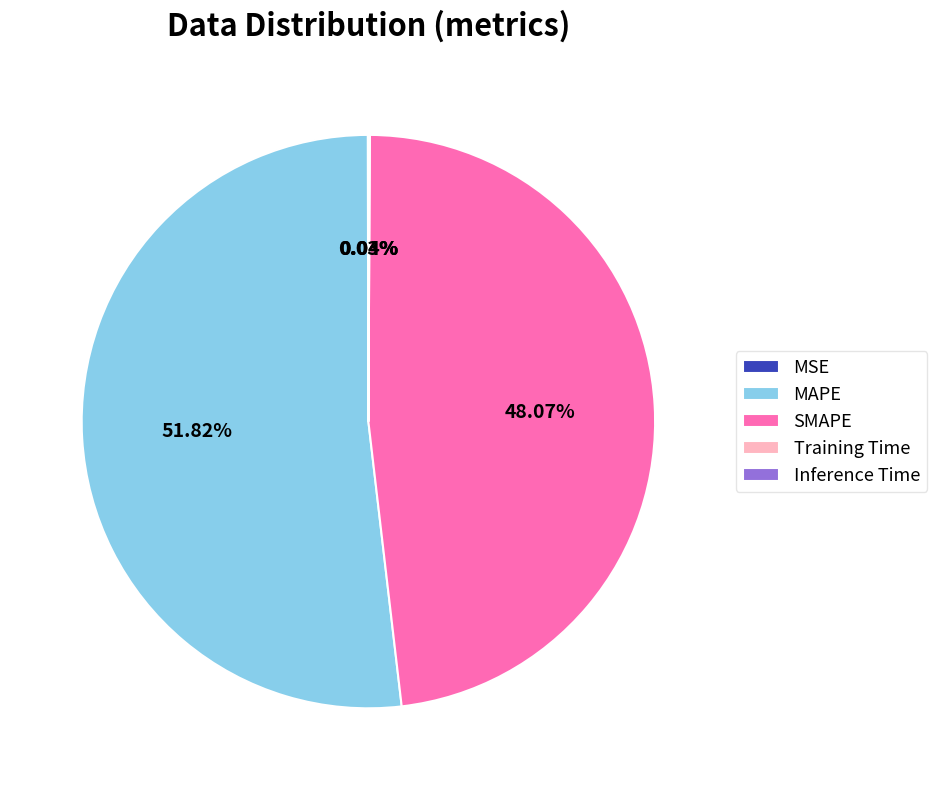

What is the majority slice?

MAPE